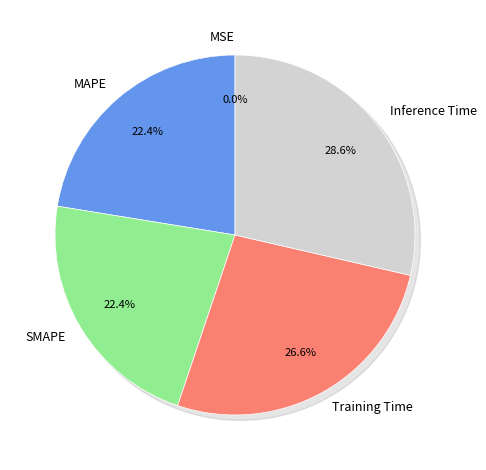

How many segments does this pie chart have?

5